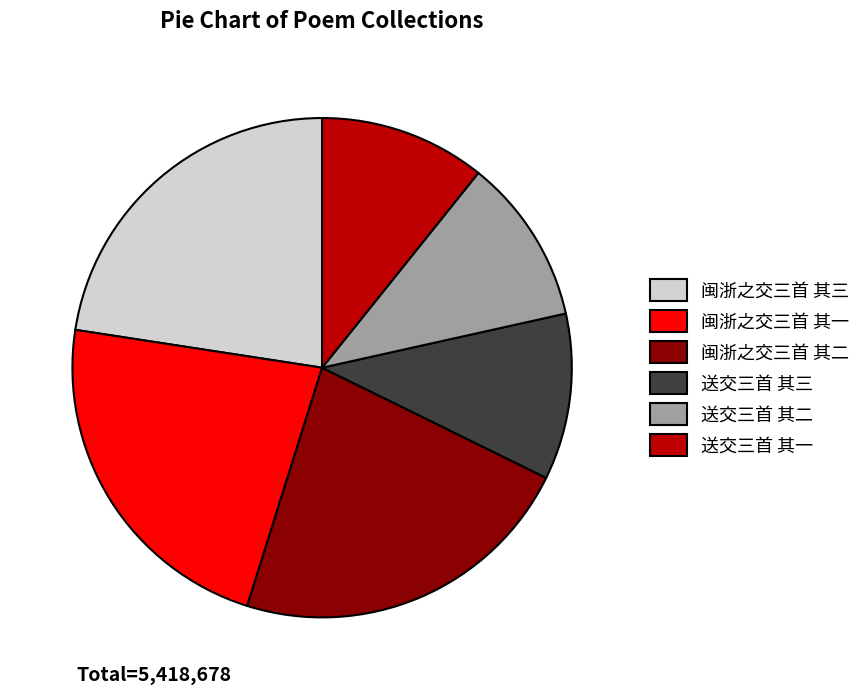

Is it true that 闽浙之交三首 其一 is 23% of the pie?

True